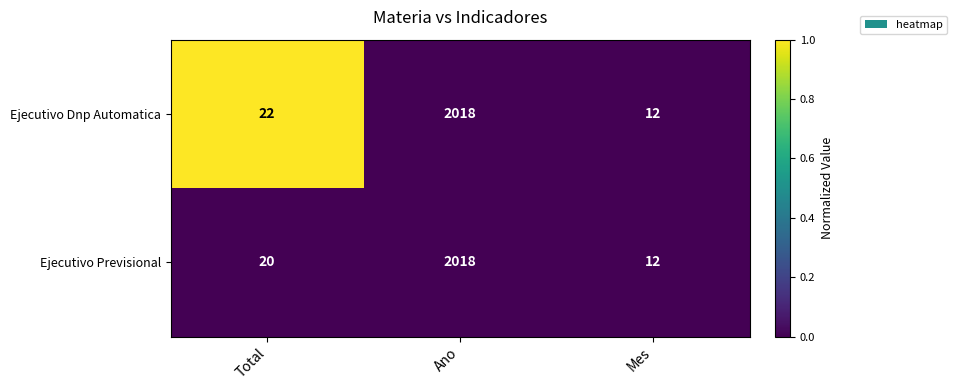

Which series has the largest total across all categories?

Ejecutivo Dnp Automatica